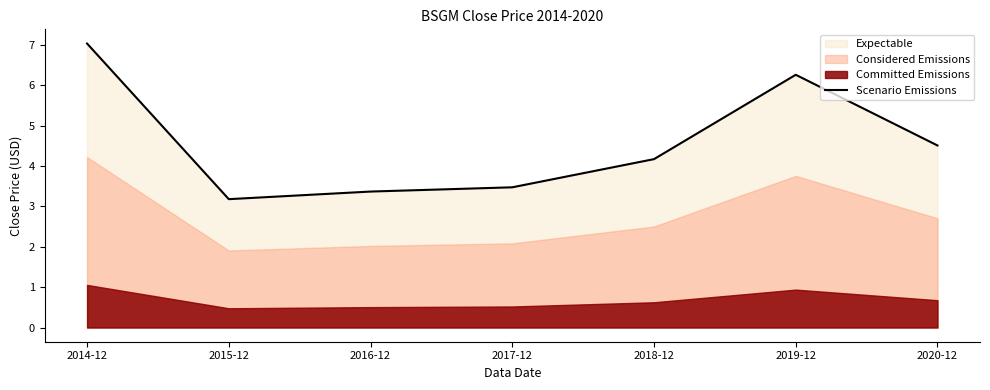

What is the difference between the second highest and minimum values?

3.1